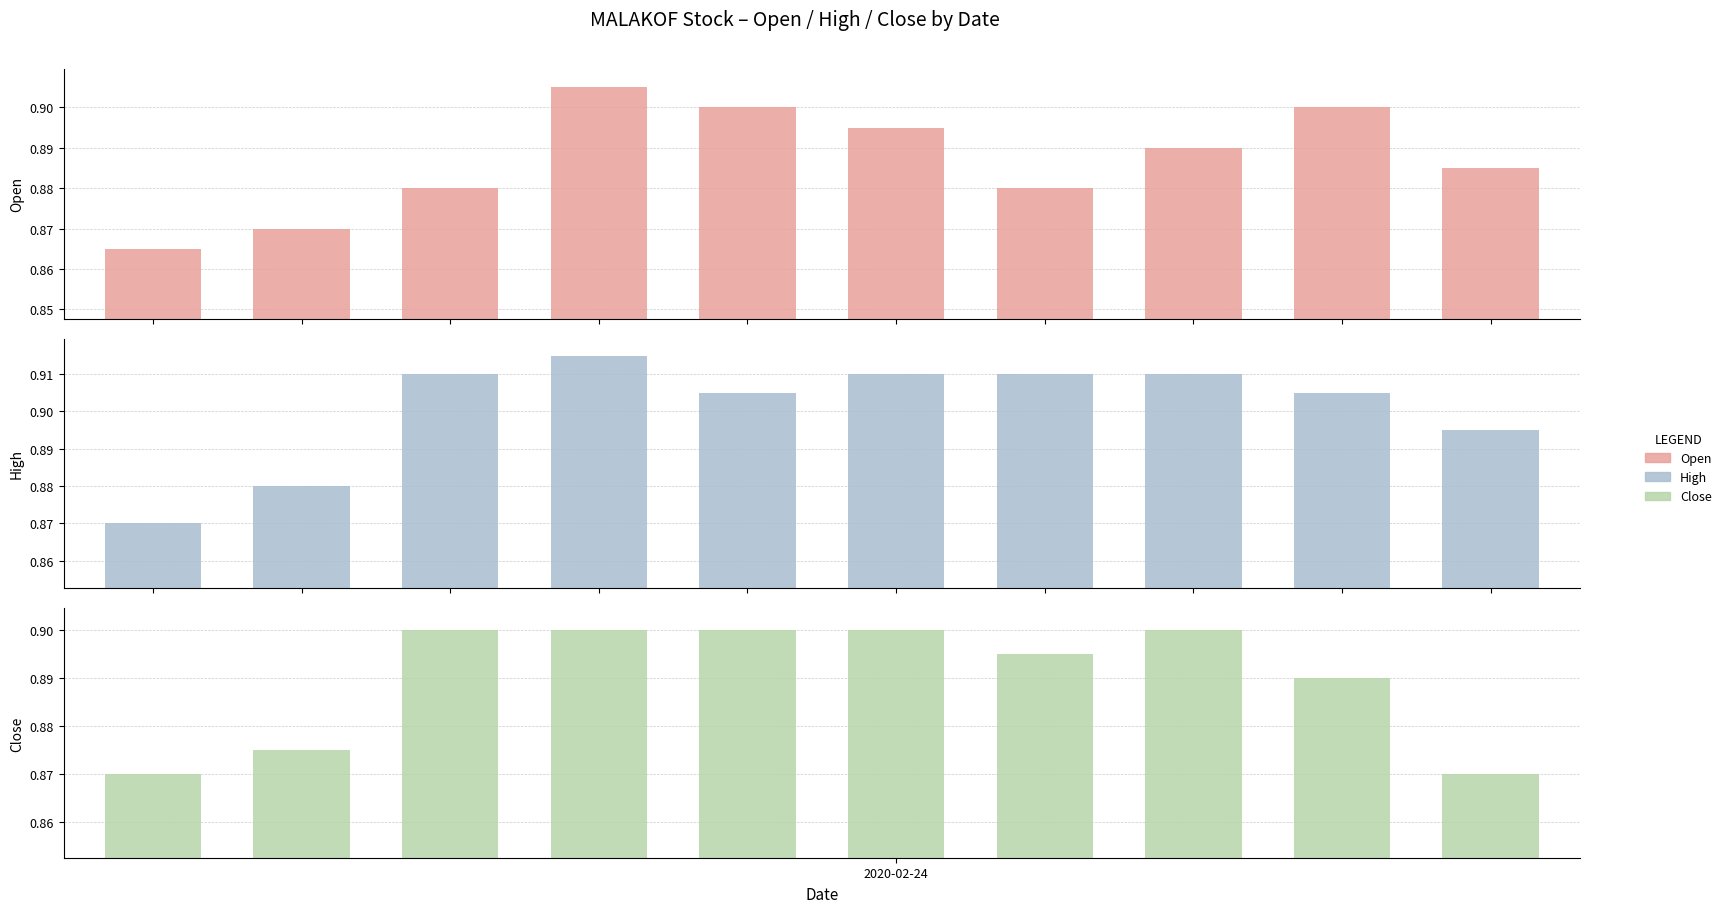

What are all the series names shown in the legend?

Open, High, Close